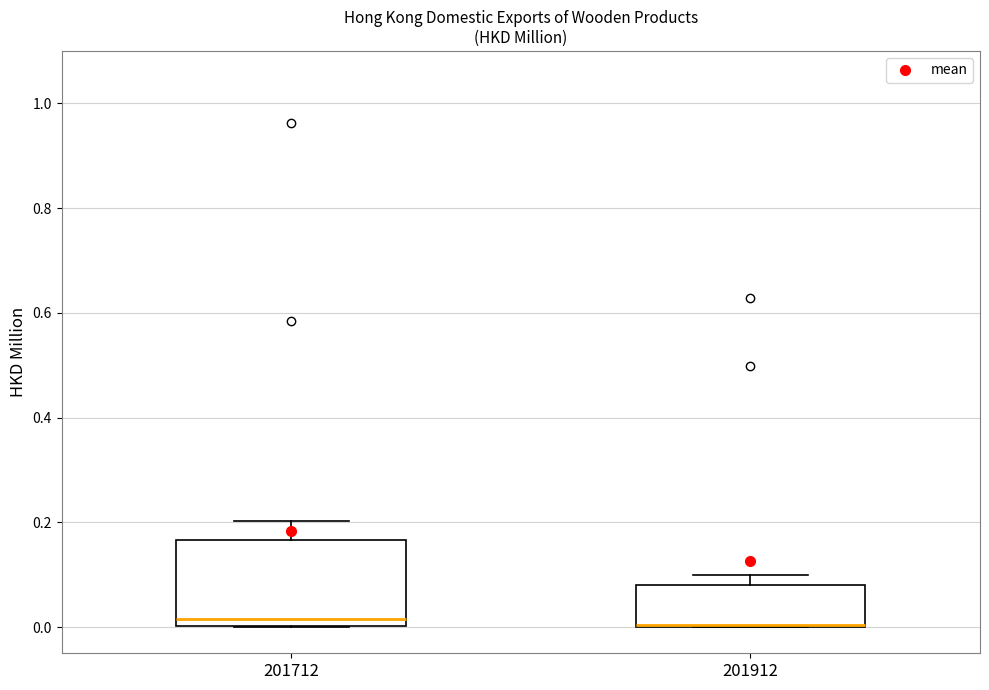

Where does the upper whisker of the box at x = 201712 end on the y-axis? The values are not printed on the chart, so give them approximately, as read against the axis.

0.20